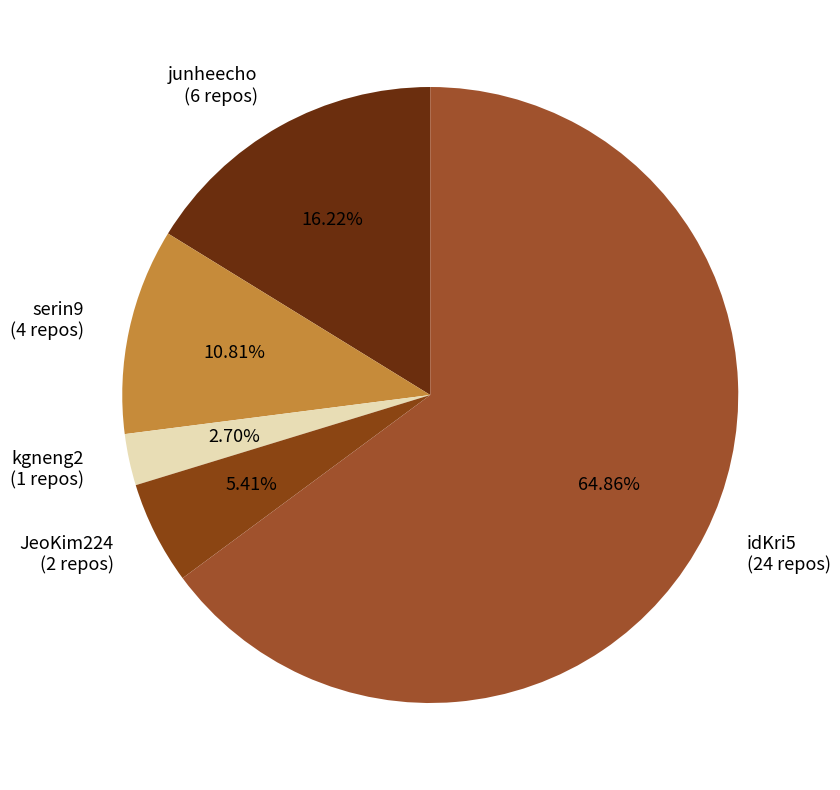

To the nearest percent, what portion does junheecho represent?

16%